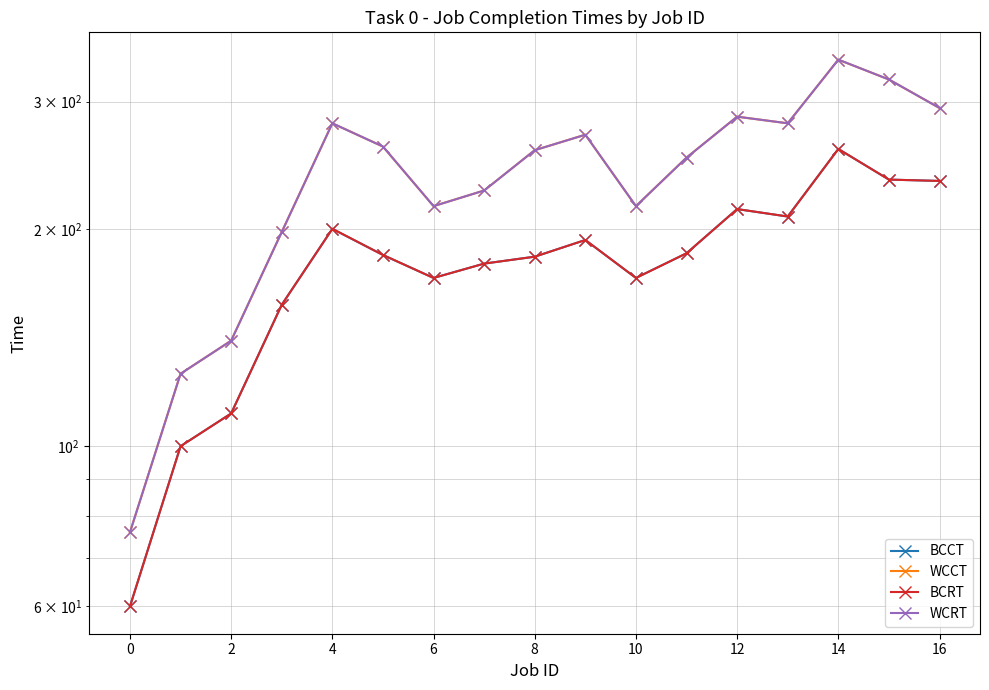

At which category is the sum across all series the highest?

14